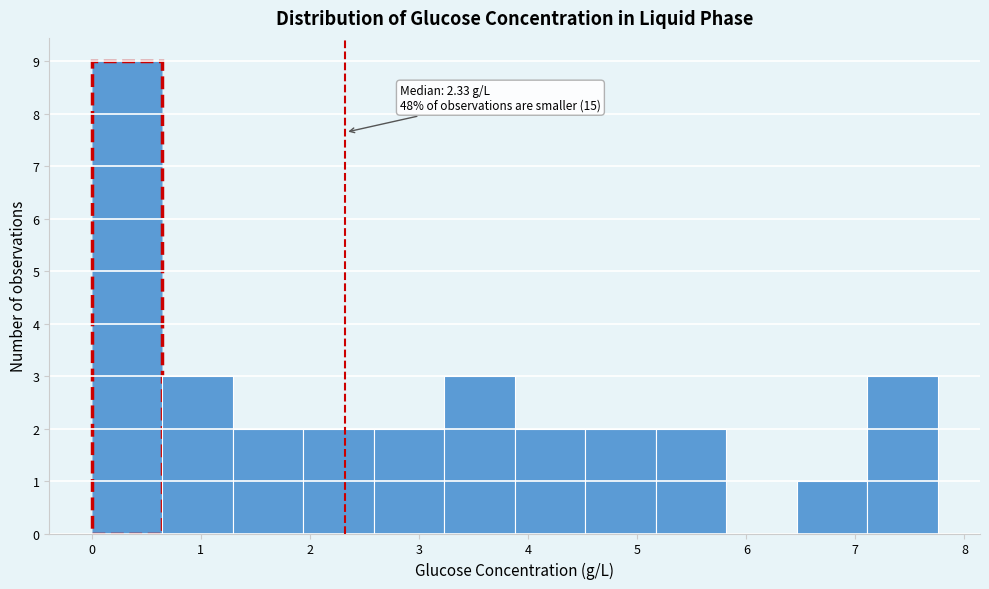

Over which range of the x-axis is the bar tallest?

0.0 to 0.6